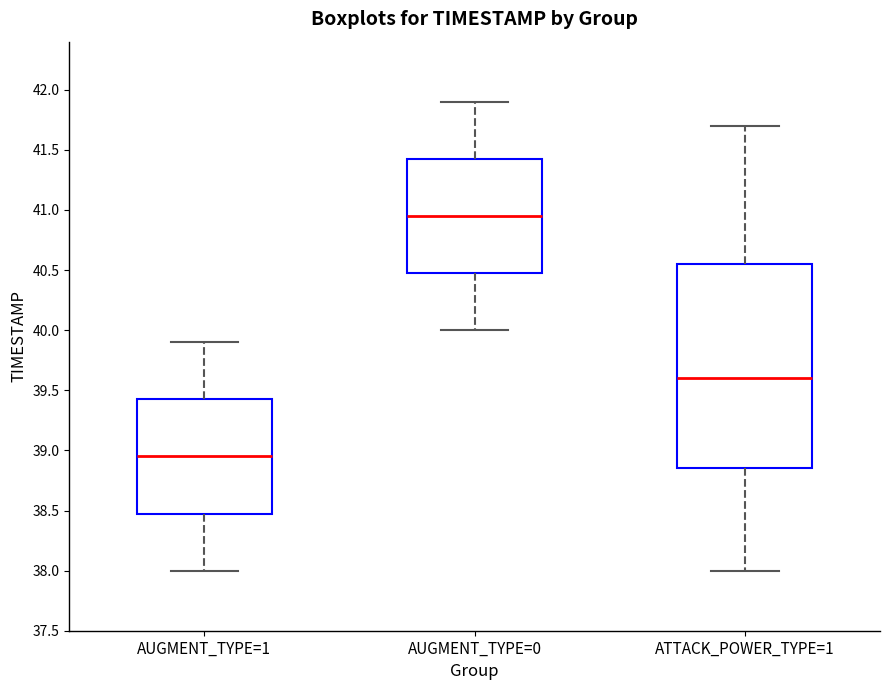

Which box's median line is the highest?

AUGMENT_TYPE=0